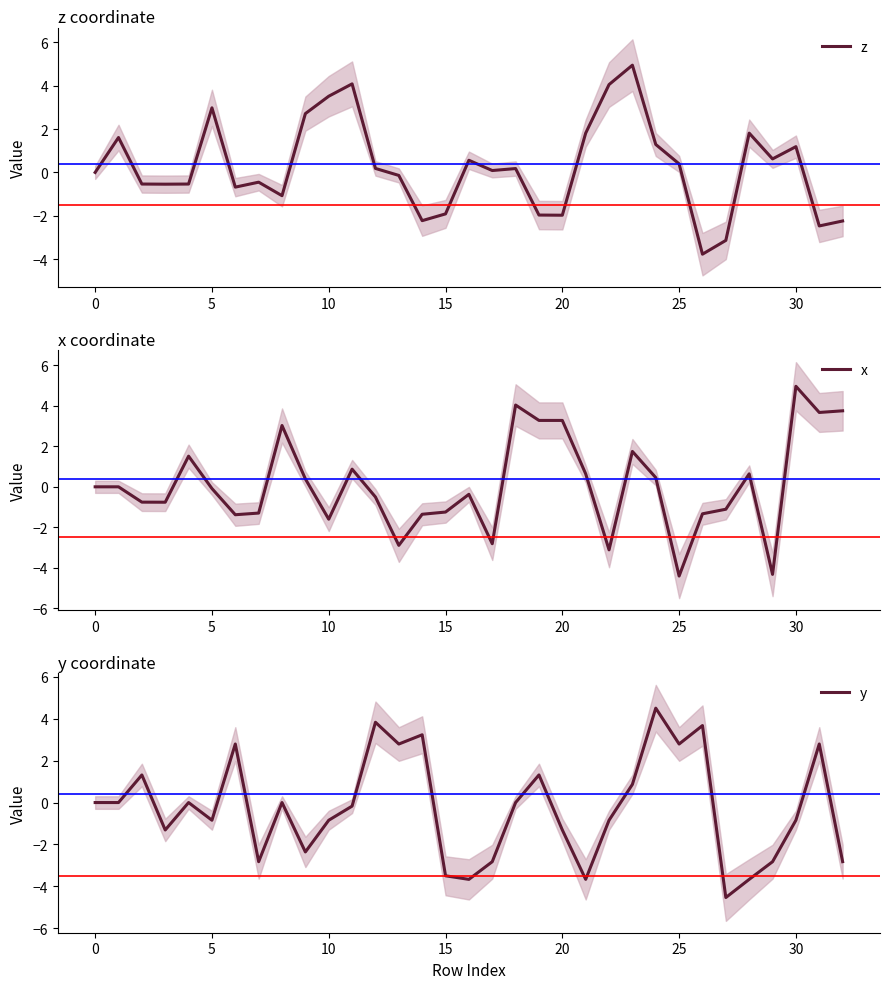

How many values in x are above zero?

14